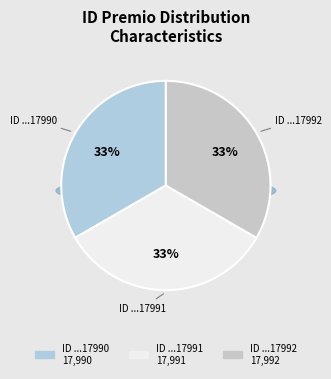

How many slices are in this pie chart?

3